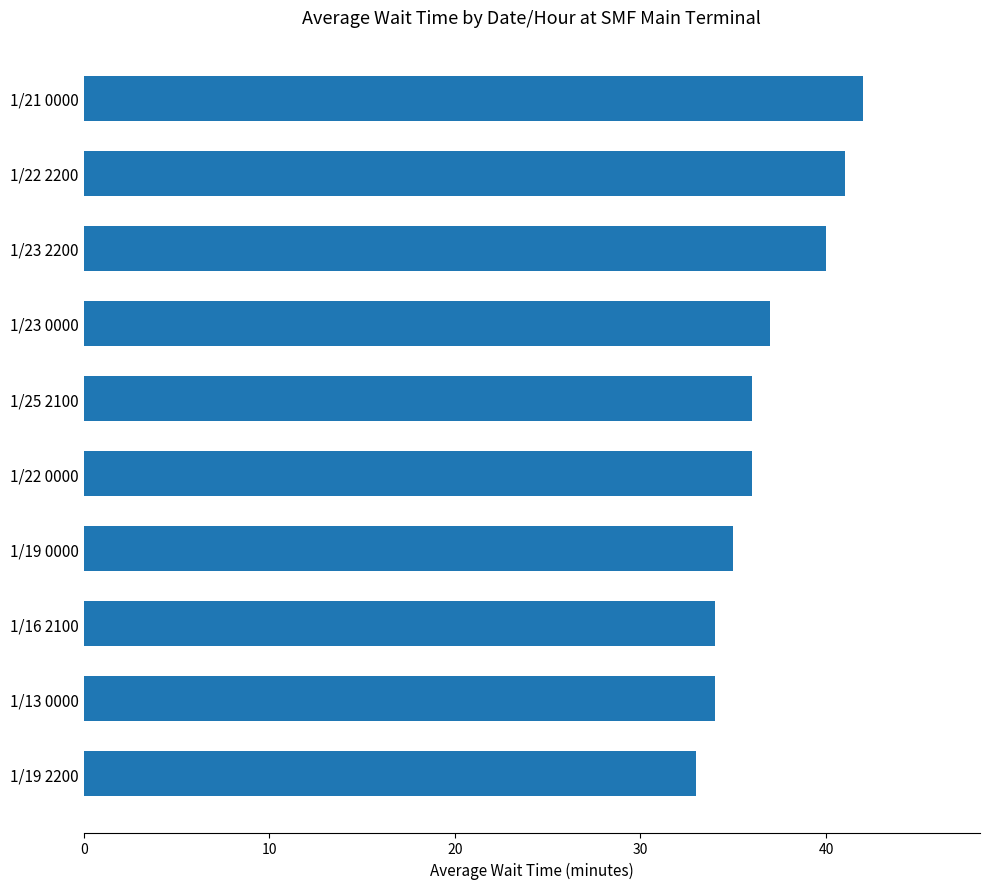

What is the value of the 9th bar from the top?

34